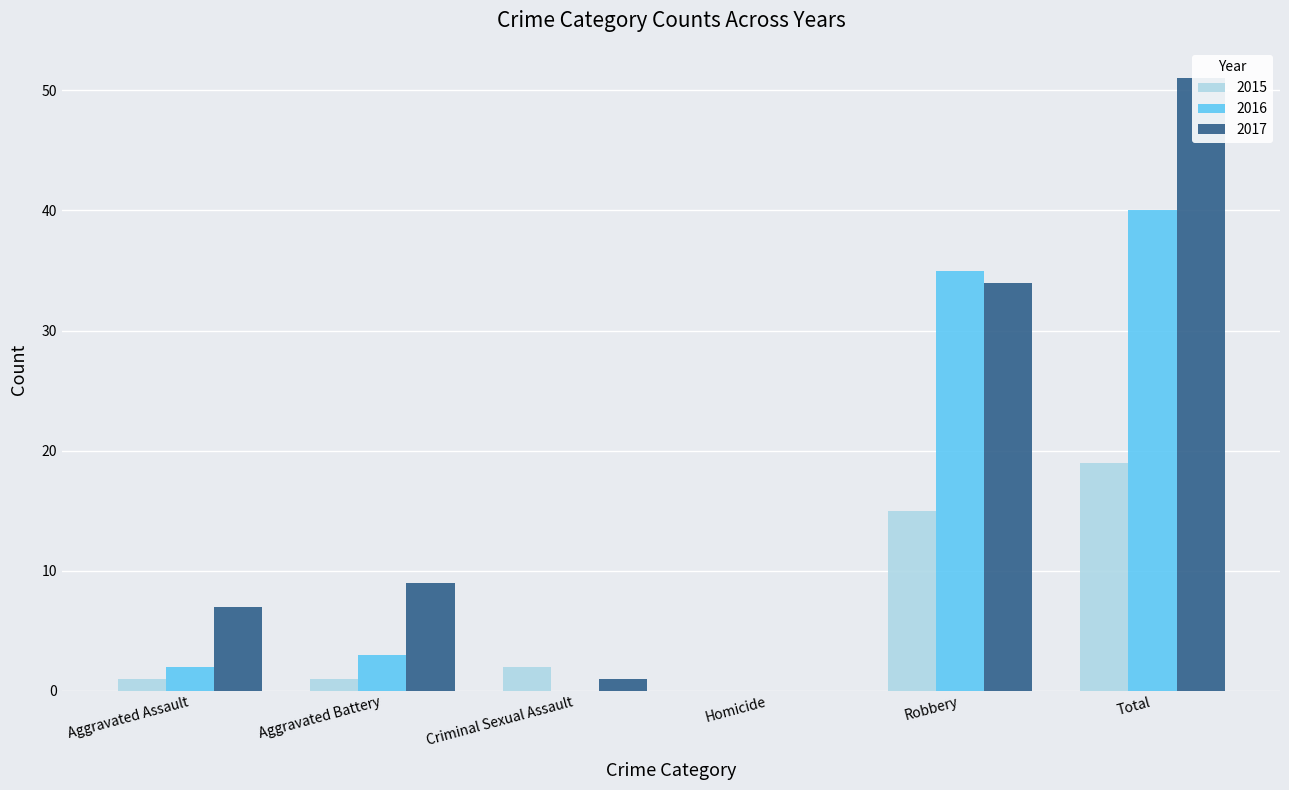

How many bars are there in each group?

3